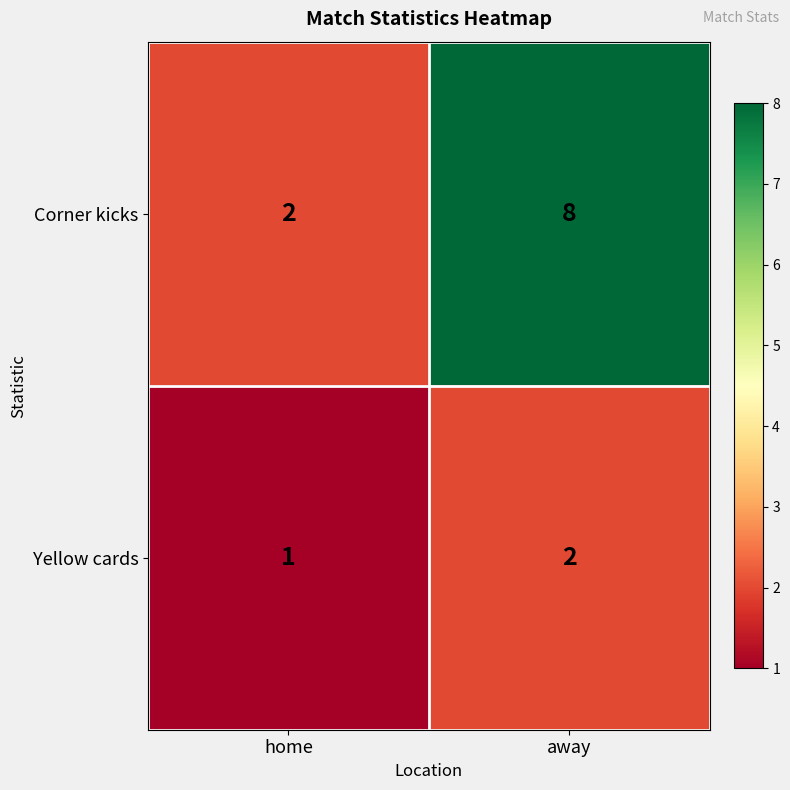

The value of Yellow cards at home is 1. True or false?

True